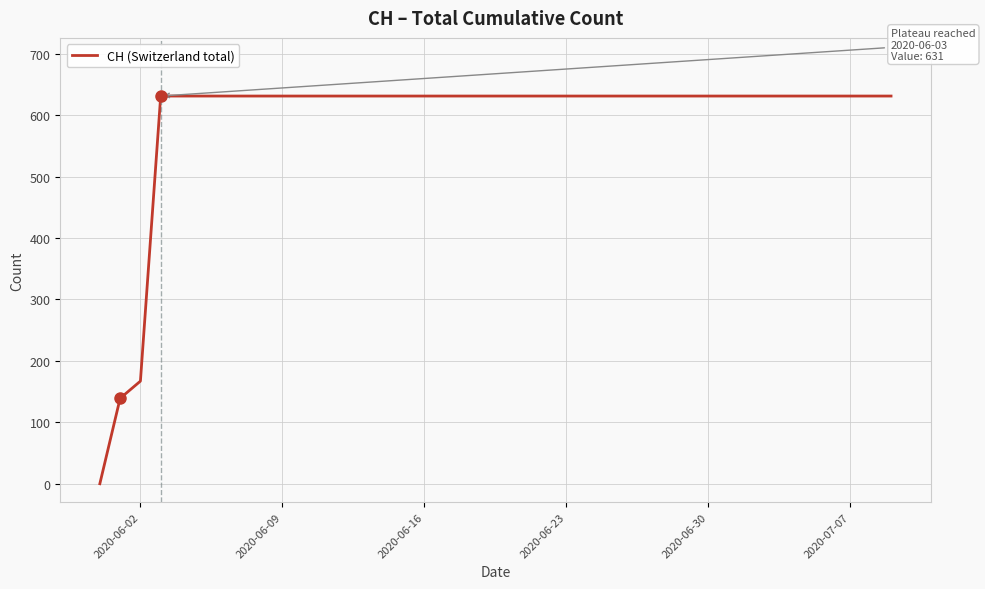

Count the number of data series in this chart.

1